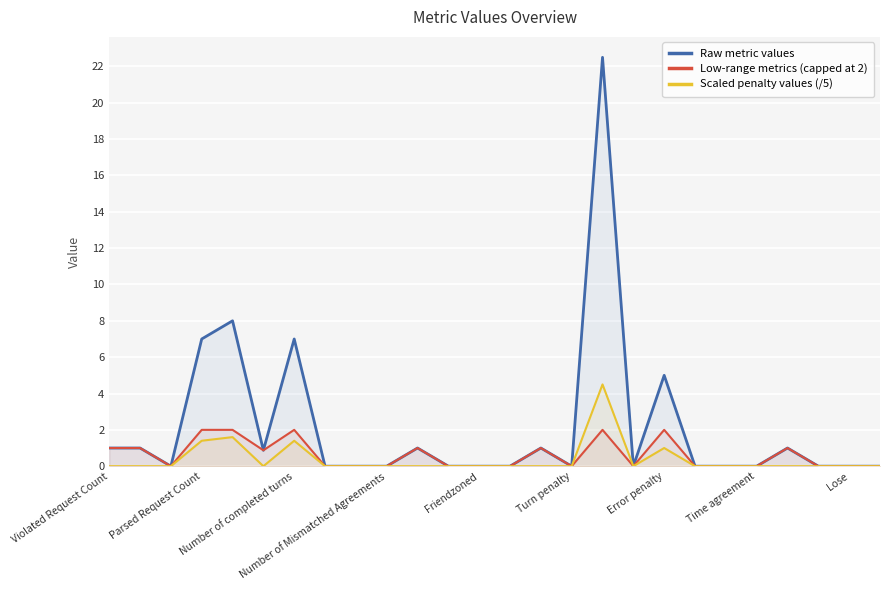

What is the highest value of the Low-range metrics (capped at 2) series?

2.0